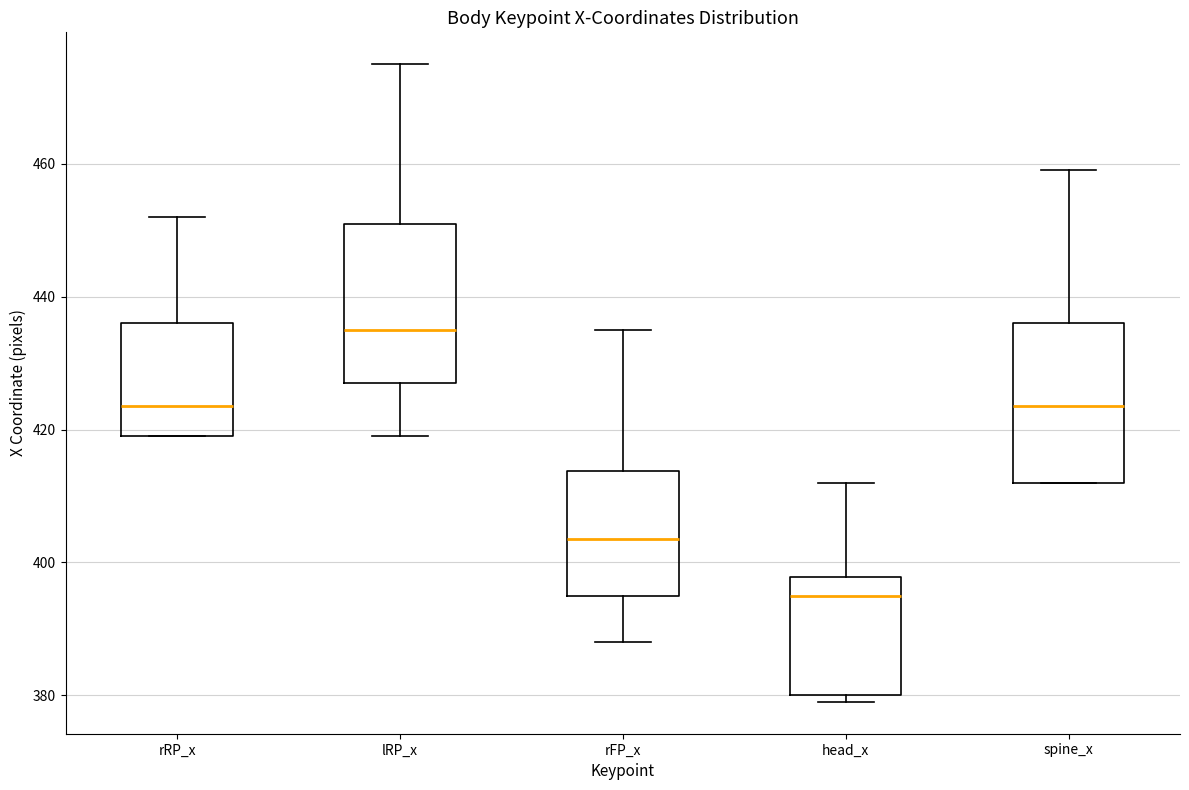

Where is the lower edge of the box for rRP_x on the y-axis? The values are not printed on the chart, so give them approximately, as read against the axis.

420